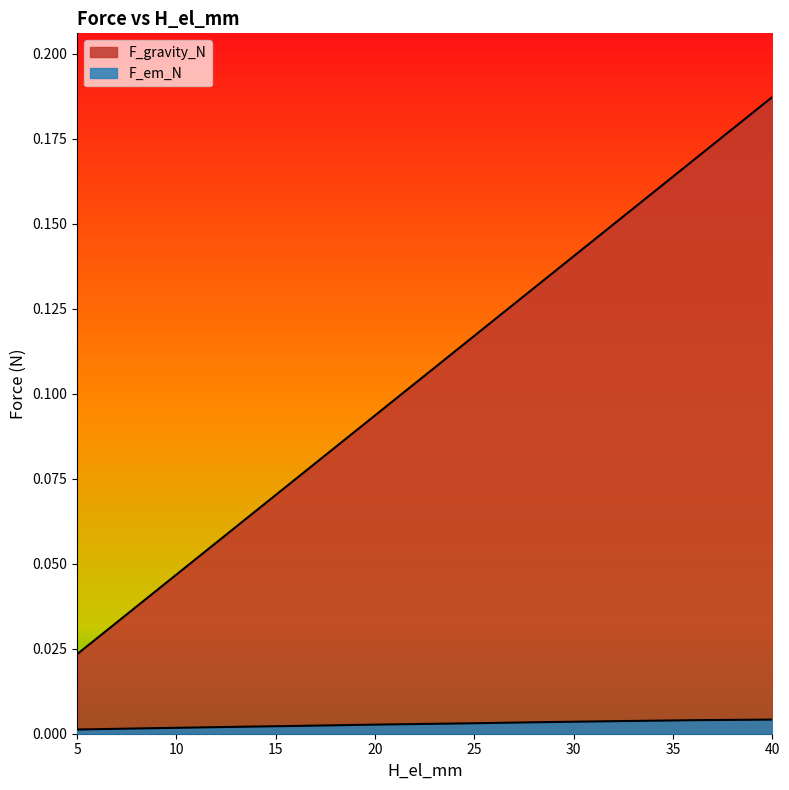

What are all the series names shown in the legend?

F_em_N, F_gravity_N